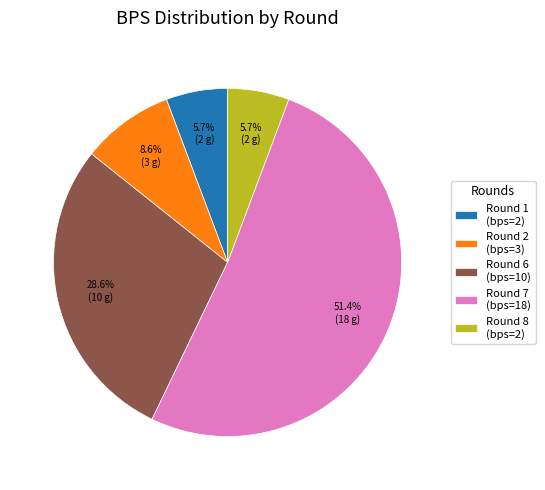

Between Round 2 (bps=3) and Round 1 (bps=2), which is larger?

Round 2 (bps=3)